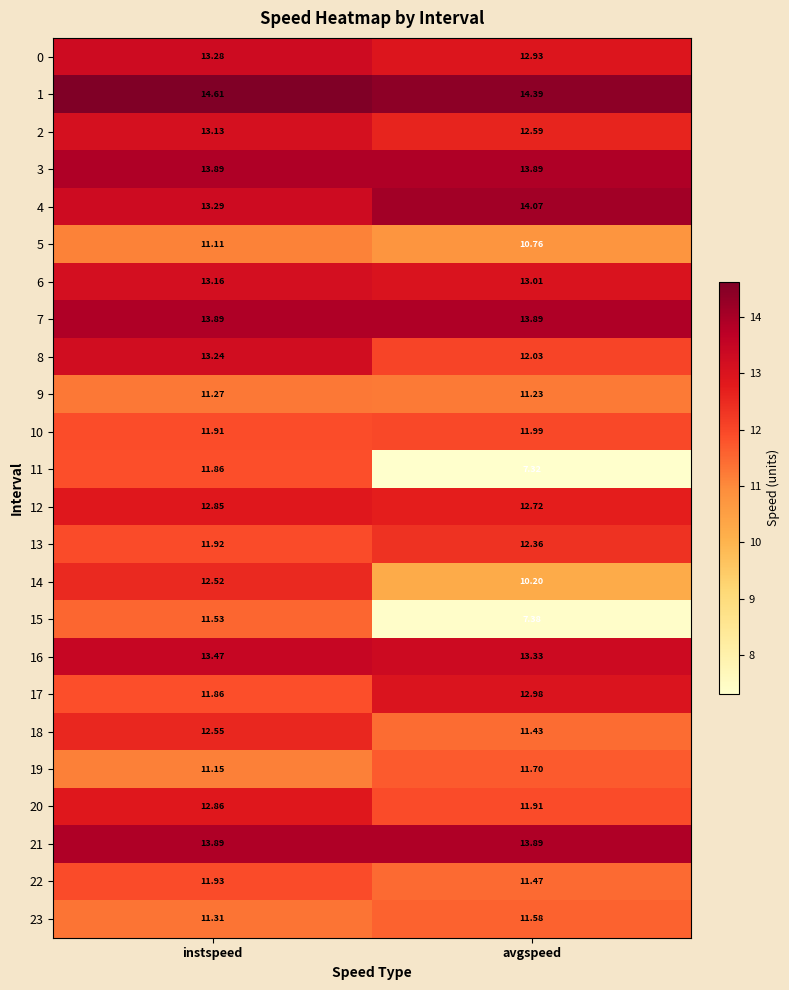

Which series has the largest range (max minus min)?

11